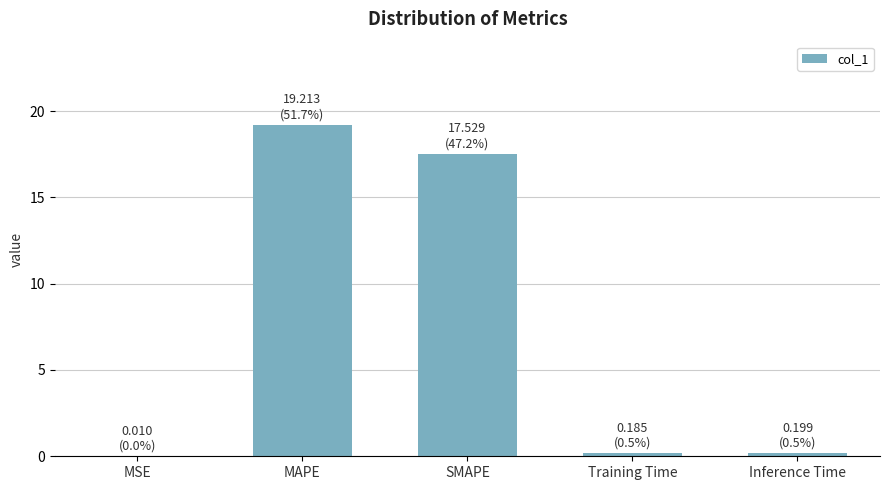

Read the value at Inference Time.

0.2